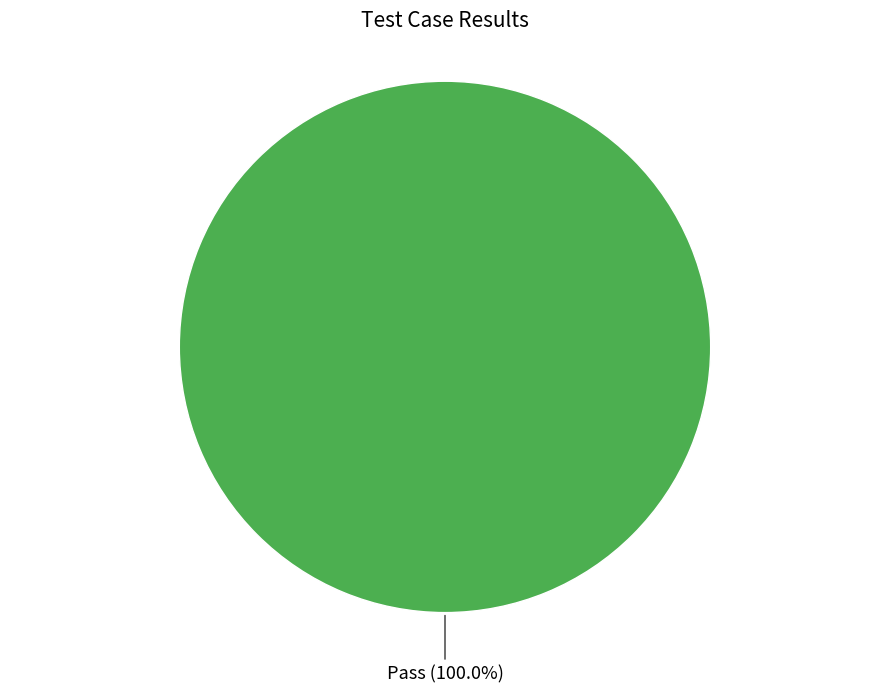

Count the number of slices in the pie.

1